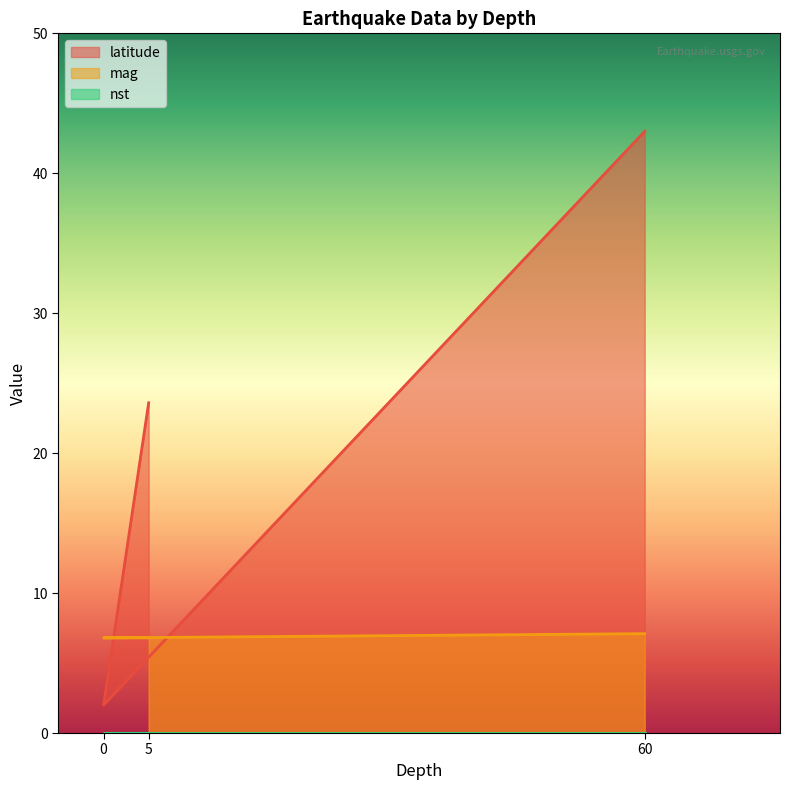

True or false: mag has a value of 4.6 at 60.

False